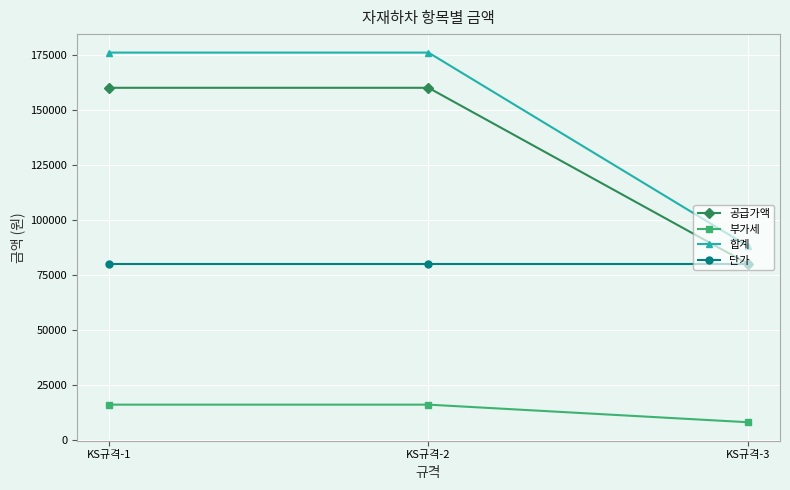

What is the lowest value of the 공급가액 series?

80000